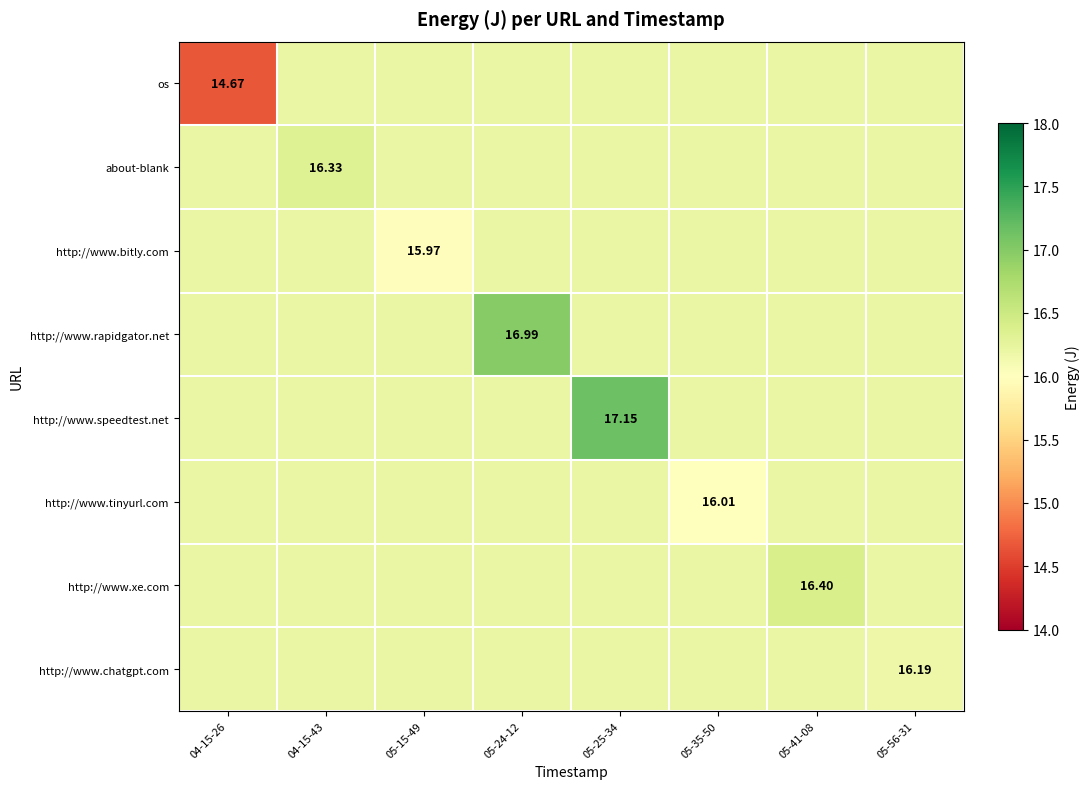

The http://www.chatgpt.com series shows 16.2 at 04-15-43. True or false?

True